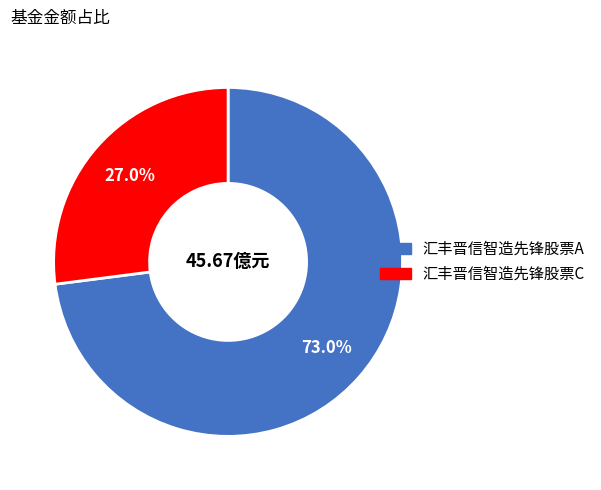

True or false: 汇丰晋信智造先锋股票A accounts for 73% of the total.

True